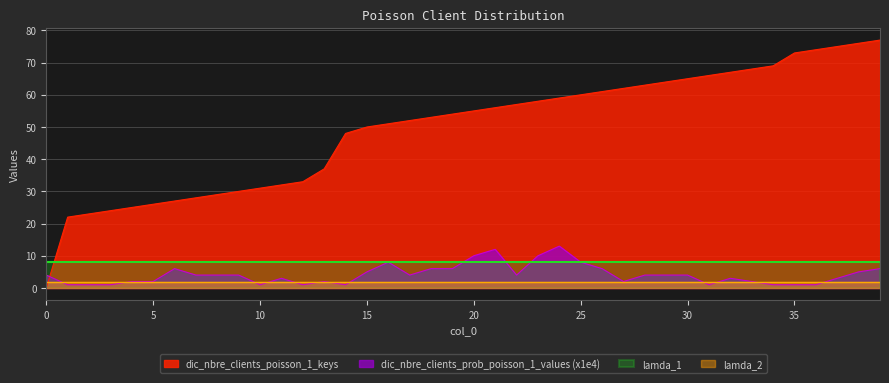

How many intersections are there between dic_nbre_clients_poisson_1_keys and dic_nbre_clients_prob_poisson_1_values?

1